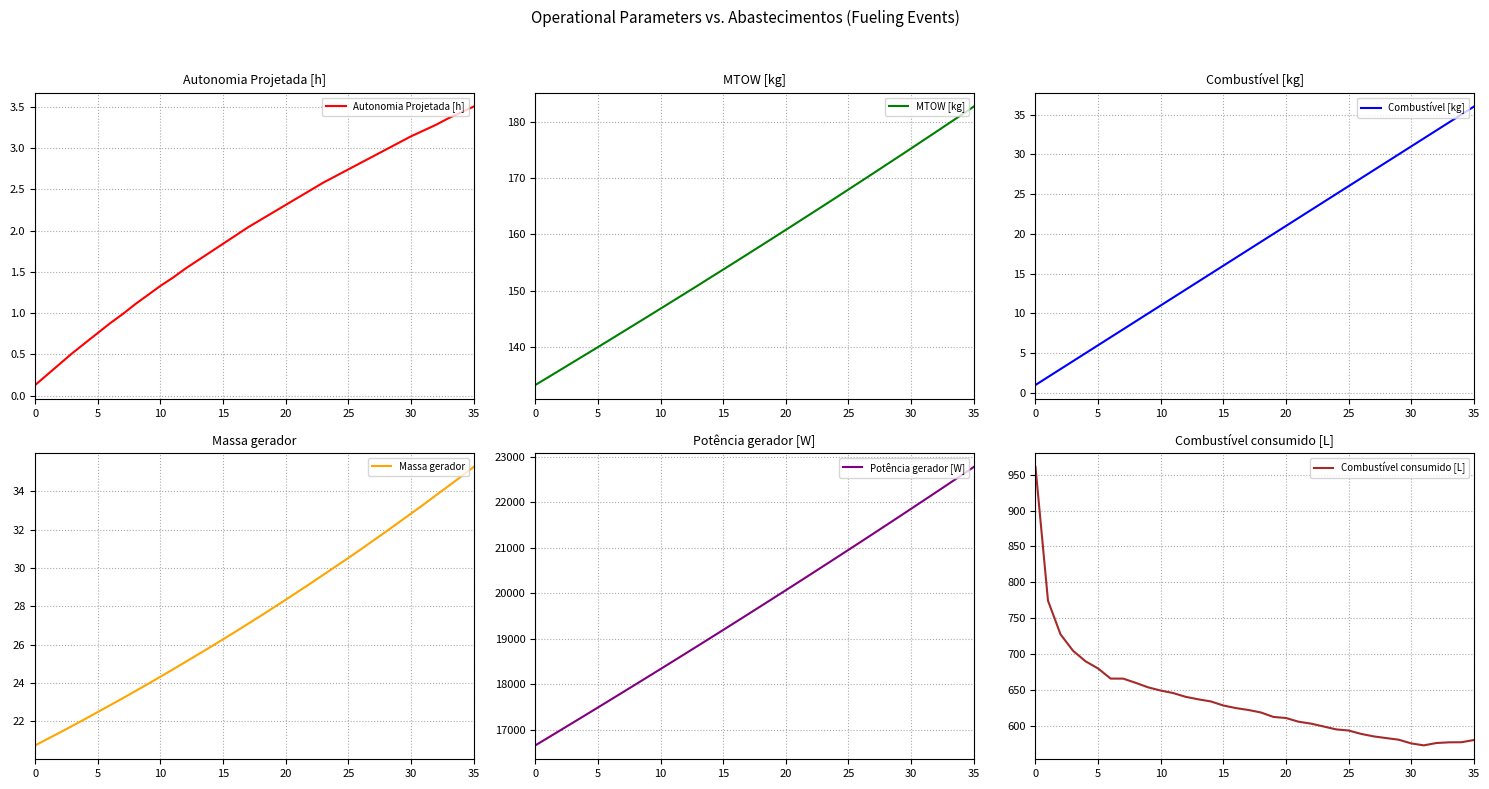

How many lines are shown in the chart?

6